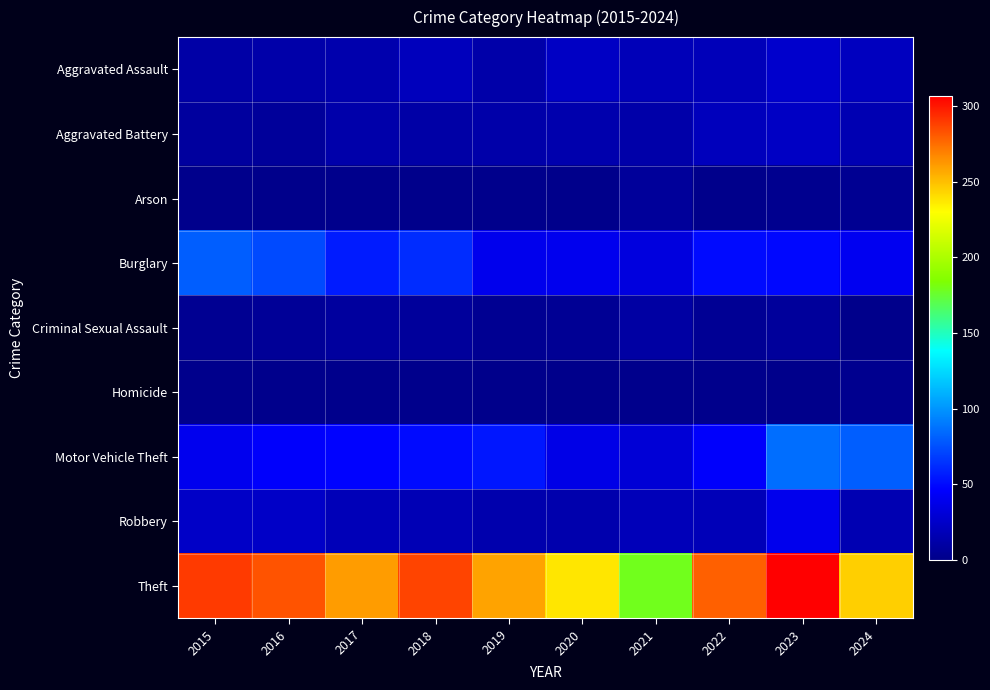

Reading left to right, extract all data points from this chart.

Aggravated Assault: 2015=11	2016=12	2017=14	2018=20	2019=12	2020=23	2021=18	2022=19	2023=26	2024=21
Aggravated Battery: 2015=8	2016=6	2017=13	2018=11	2019=12	2020=14	2021=12	2022=20	2023=23	2024=16
Arson: 2015=1	2016=0	2017=1	2018=0	2019=1	2020=0	2021=6	2022=0	2023=2	2024=3
Burglary: 2015=80	2016=73	2017=56	2018=62	2019=39	2020=40	2021=33	2022=50	2023=49	2024=41
Criminal Sexual Assault: 2015=3	2016=5	2017=8	2018=7	2019=3	2020=4	2021=10	2022=4	2023=7	2024=0
Homicide: 2015=1	2016=1	2017=1	2018=1	2019=0	2020=0	2021=1	2022=1	2023=0	2024=2
Motor Vehicle Theft: 2015=40	2016=45	2017=47	2018=50	2019=54	2020=37	2021=30	2022=45	2023=86	2024=80
Robbery: 2015=24	2016=24	2017=18	2018=17	2019=14	2020=14	2021=19	2022=18	2023=39	2024=16
Theft: 2015=290	2016=283	2017=261	2018=287	2019=259	2020=238	2021=179	2022=279	2023=307	2024=245